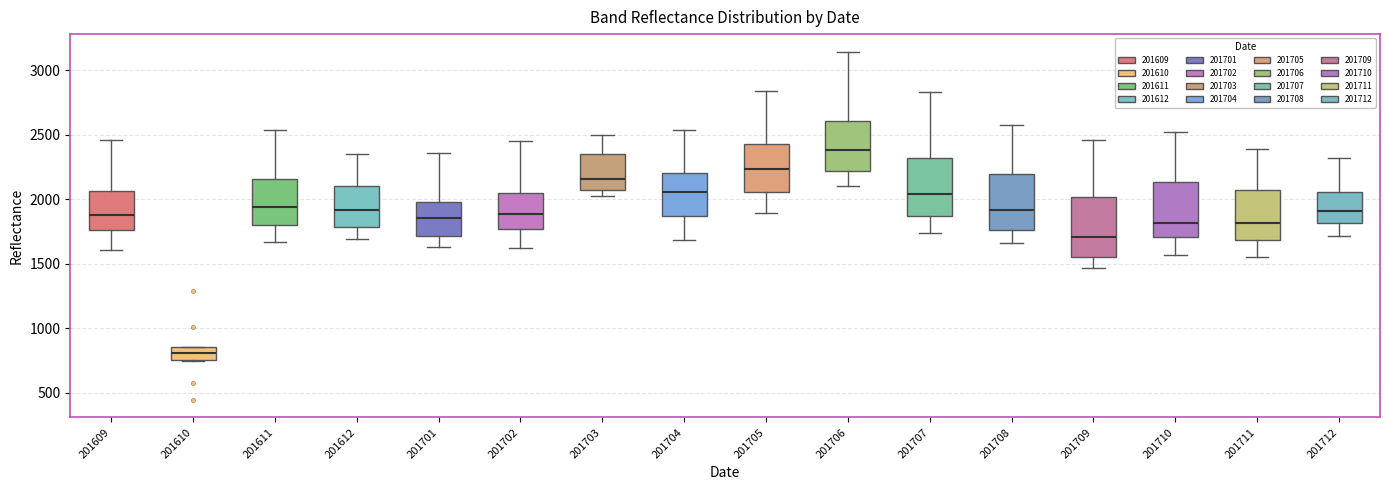

Reading left to right, transcribe this box plot: for each box, give where its median line is, the range the box spans, and where its two whiskers end, as read against the y-axis. The values are not printed on the chart, so give them approximately, as read against the axis.

201609: median 1900, box 1750 to 2050, whiskers 1600 to 2450
201610: median 800, box 750 to 850, whiskers 750 to 850
201611: median 1950, box 1800 to 2150, whiskers 1650 to 2550
201612: median 1900, box 1800 to 2100, whiskers 1700 to 2350
201701: median 1850, box 1700 to 2000, whiskers 1650 to 2350
201702: median 1900, box 1750 to 2050, whiskers 1600 to 2450
201703: median 2150, box 2050 to 2350, whiskers 2050 (just below the box's lower edge) to 2500
201704: median 2050, box 1850 to 2200, whiskers 1700 to 2550
201705: median 2250, box 2050 to 2450, whiskers 1900 to 2850
201706: median 2400, box 2200 to 2600, whiskers 2100 to 3150
201707: median 2050, box 1850 to 2300, whiskers 1750 to 2850
201708: median 1900, box 1750 to 2200, whiskers 1650 to 2600
201709: median 1700, box 1550 to 2000, whiskers 1450 to 2450
201710: median 1800, box 1700 to 2150, whiskers 1550 to 2550
201711: median 1800, box 1700 to 2050, whiskers 1550 to 2400
201712: median 1900, box 1800 to 2050, whiskers 1700 to 2300